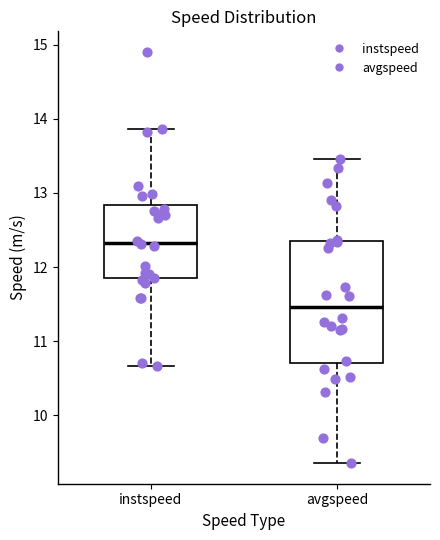

Which box has the highest median line?

instspeed